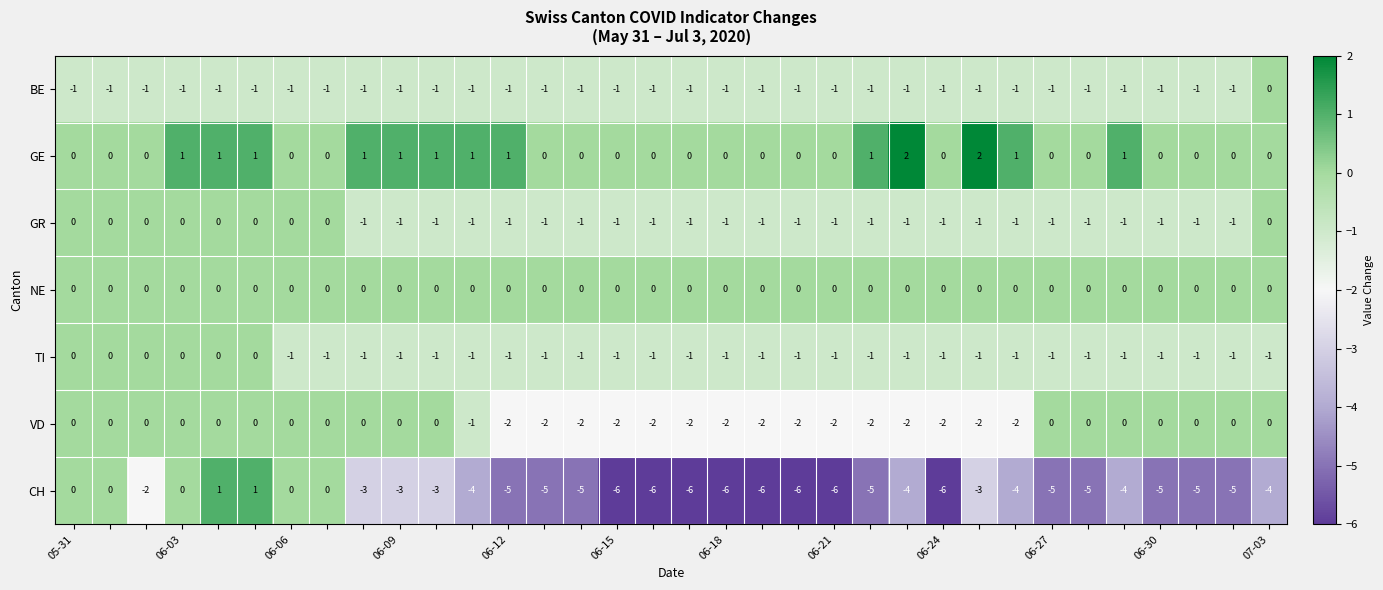

Which series has the largest range (max minus min)?

CH